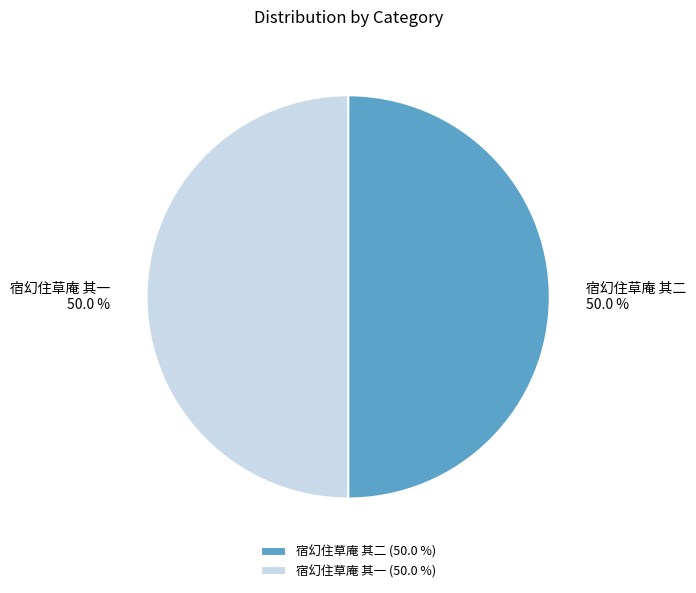

How many segments does this pie chart have?

2